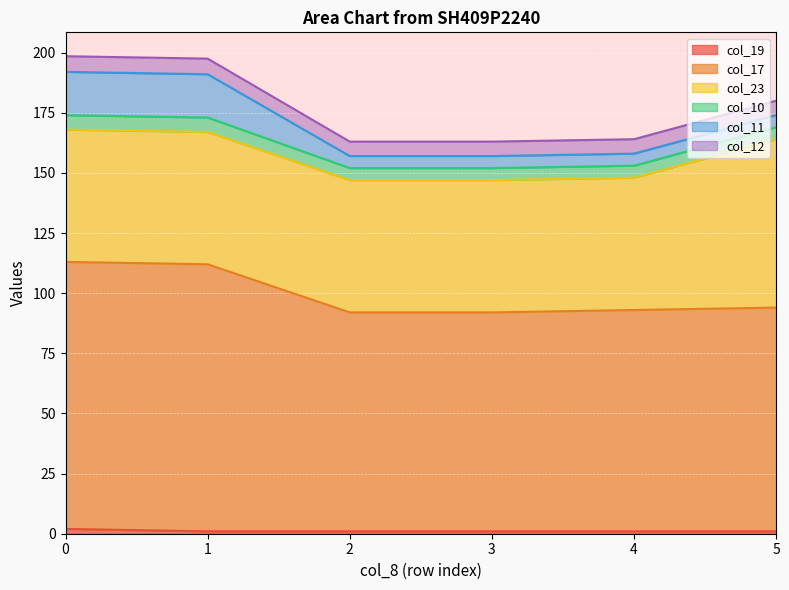

Count the col_11 values in the range 5 to 18.

6